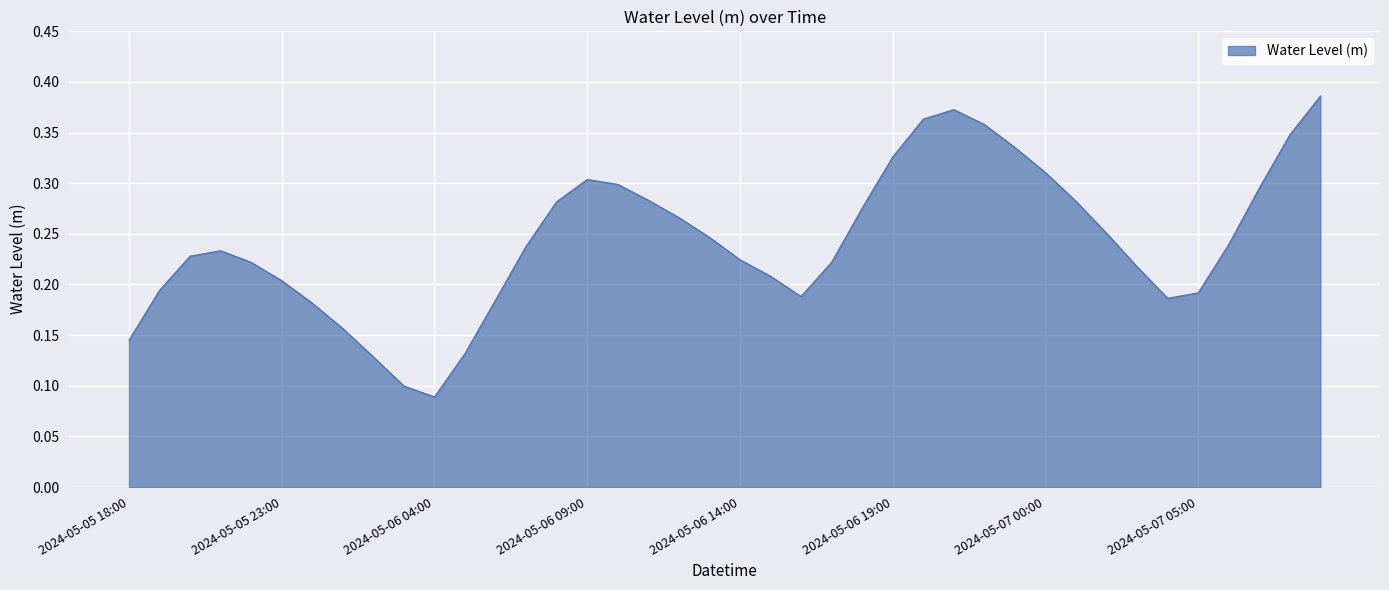

At which category does the data reach its first local valley?

2024-05-06 04:00